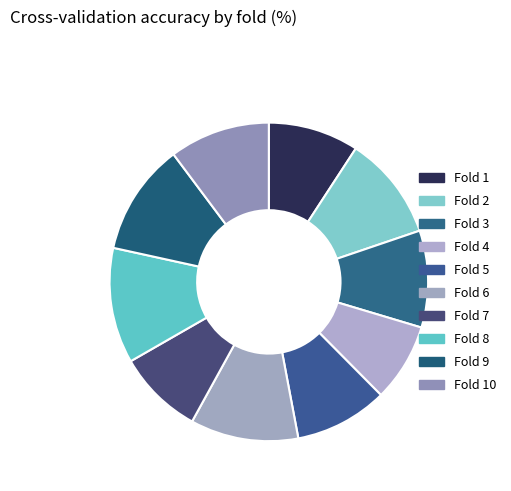

Rank the categories by value from highest to lowest.

Fold 8, Fold 9, Fold 6, Fold 2, Fold 10, Fold 3, Fold 5, Fold 1, Fold 7, Fold 4